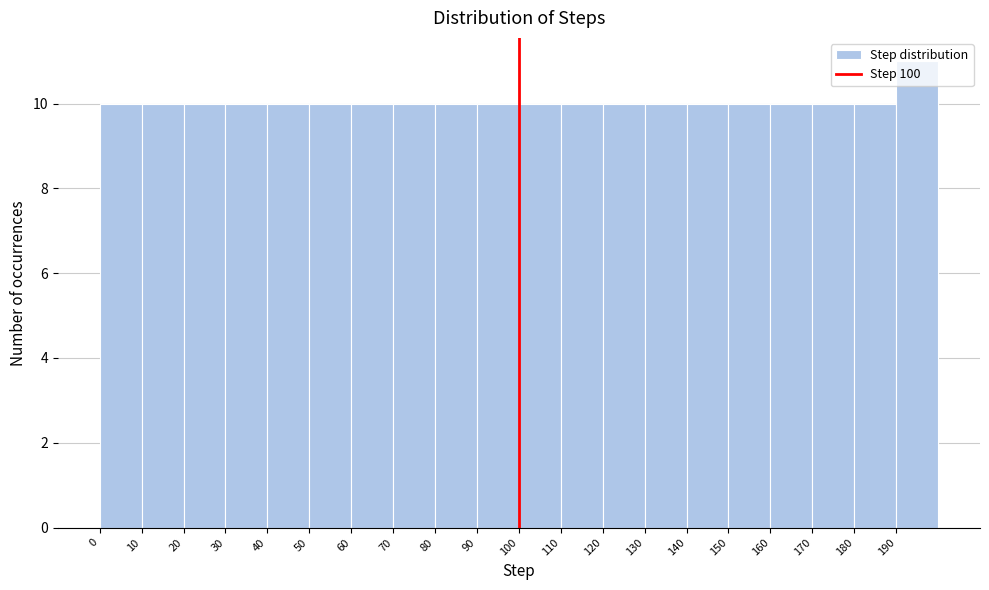

Reading left to right, transcribe this chart: for each bar, give the range it covers on the x-axis and its height. The values are not printed on the chart, so give them approximately, as read against the axis.

0 to 10: 10
10 to 20: 10
20 to 30: 10
30 to 40: 10
40 to 50: 10
50 to 60: 10
60 to 70: 10
70 to 80: 10
80 to 90: 10
90 to 100: 10
100 to 110: 10
110 to 120: 10
120 to 130: 10
130 to 140: 10
140 to 150: 10
150 to 160: 10
160 to 170: 10
170 to 180: 10
180 to 190: 10
190 to 200: 11